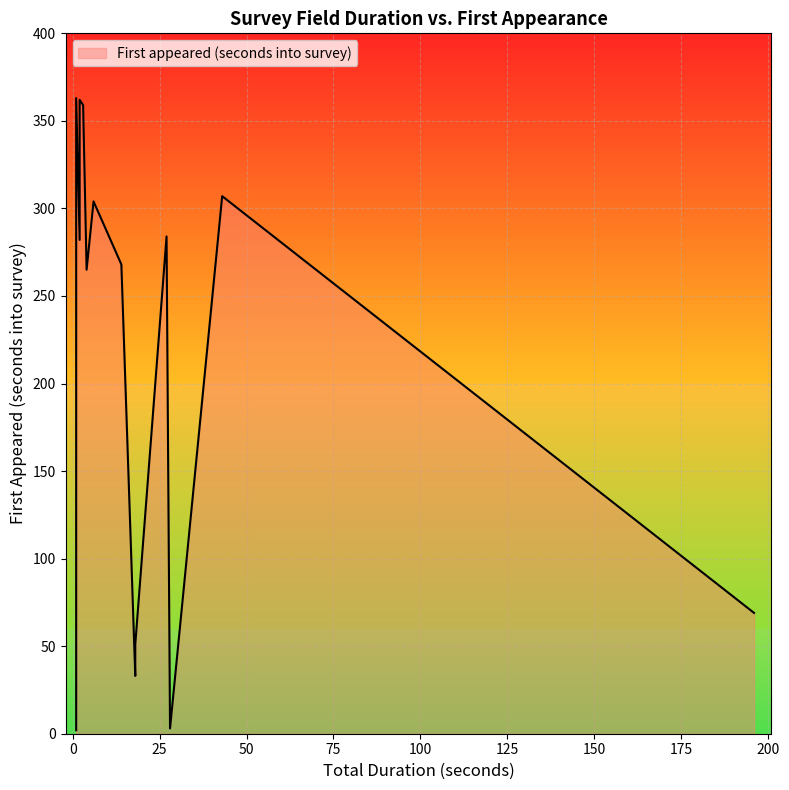

Which category has the highest value across all series?

1